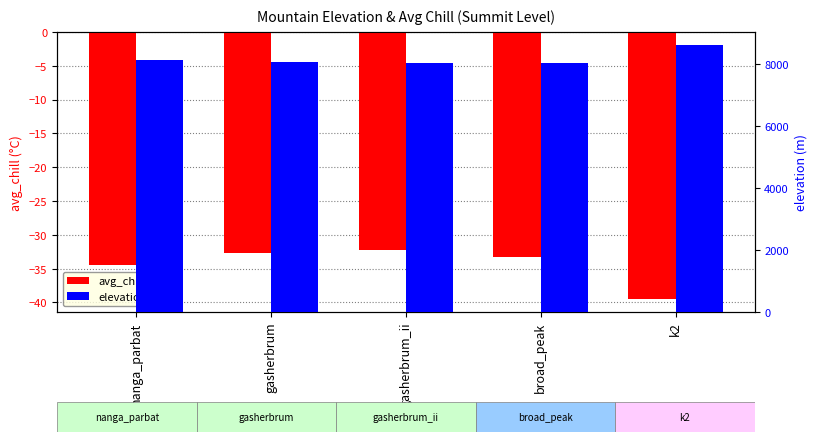

Rank the categories by elevation value from lowest to highest.

gasherbrum_ii, broad_peak, gasherbrum, nanga_parbat, k2